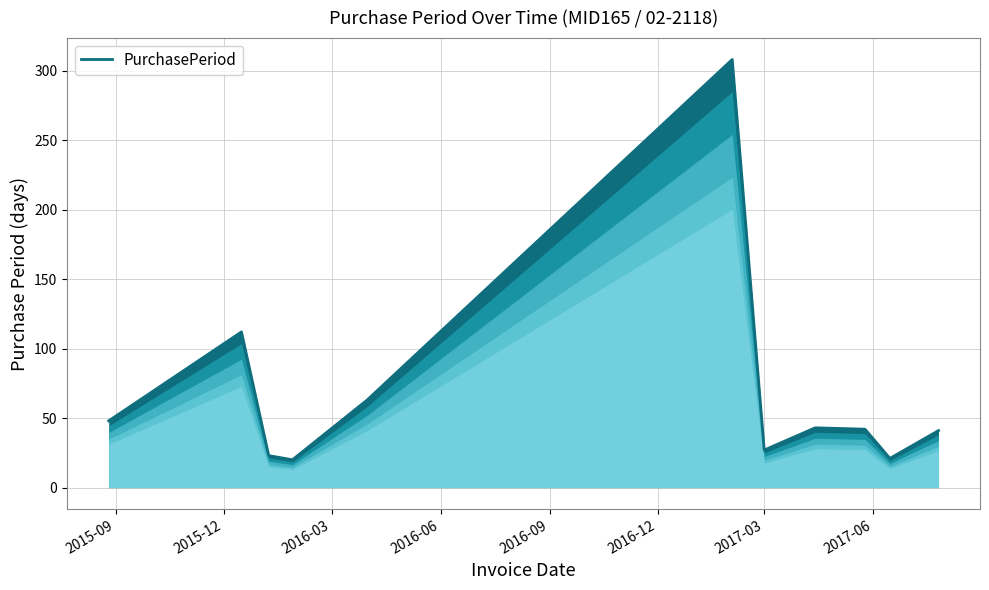

What is the average value?

68